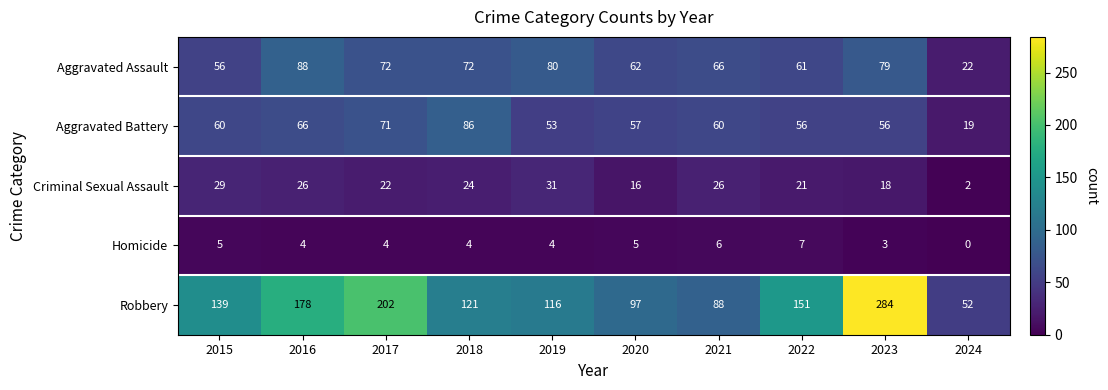

What is the average value of the Criminal Sexual Assault series?

22